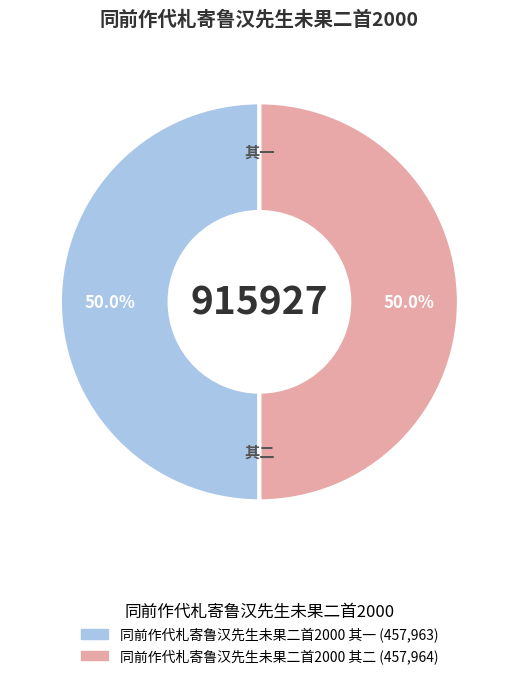

Approximately how many times larger is the value at 同前作代札寄鲁汉先生未果二首2000 其一 compared to 同前作代札寄鲁汉先生未果二首2000 其二?

1.0